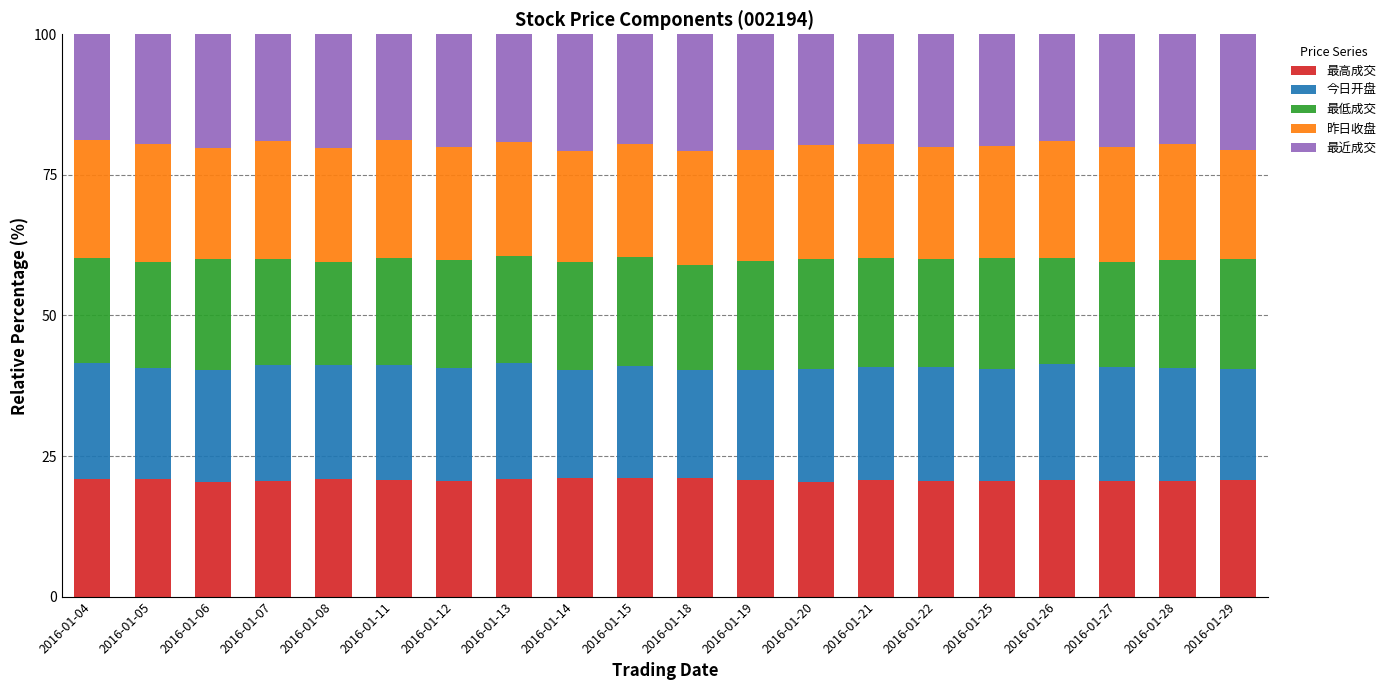

Count the number of data series in this chart.

5